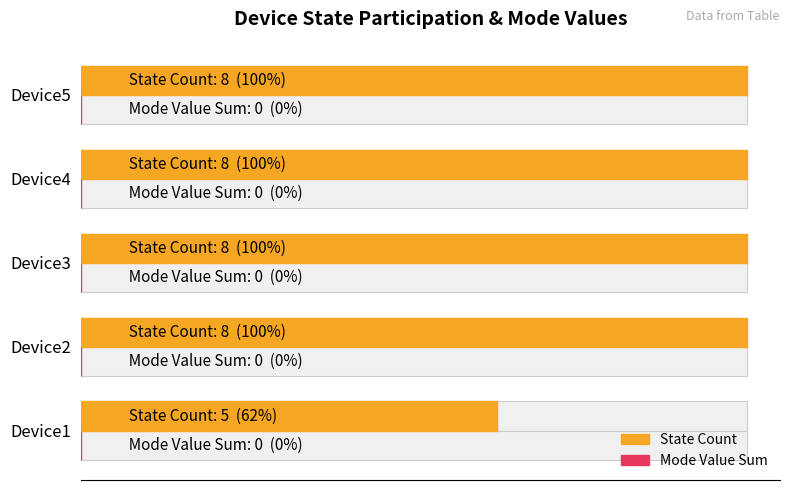

The State Count series shows 5.5 at Device4. True or false?

False